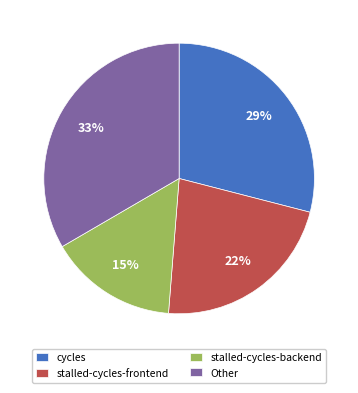

Do stalled-cycles-backend and cycles together represent more than half of the pie?

No